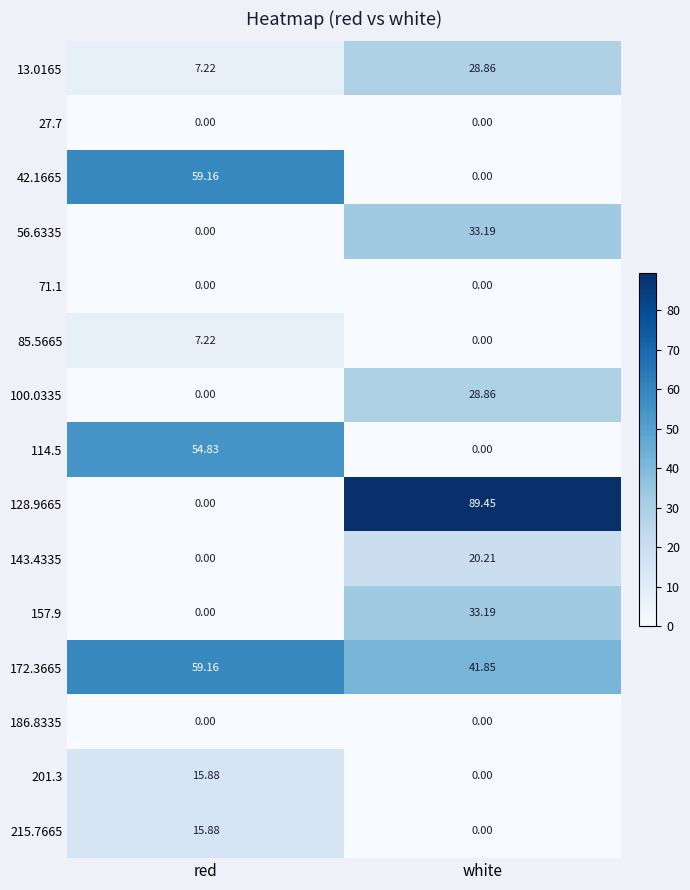

Which category has the highest value across all series?

white